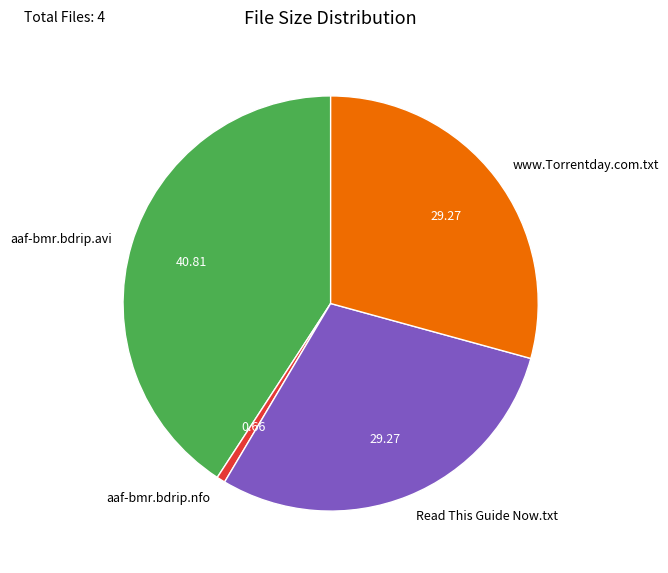

Do aaf-bmr.bdrip.avi and Read This Guide Now.txt together represent more than half of the pie?

Yes